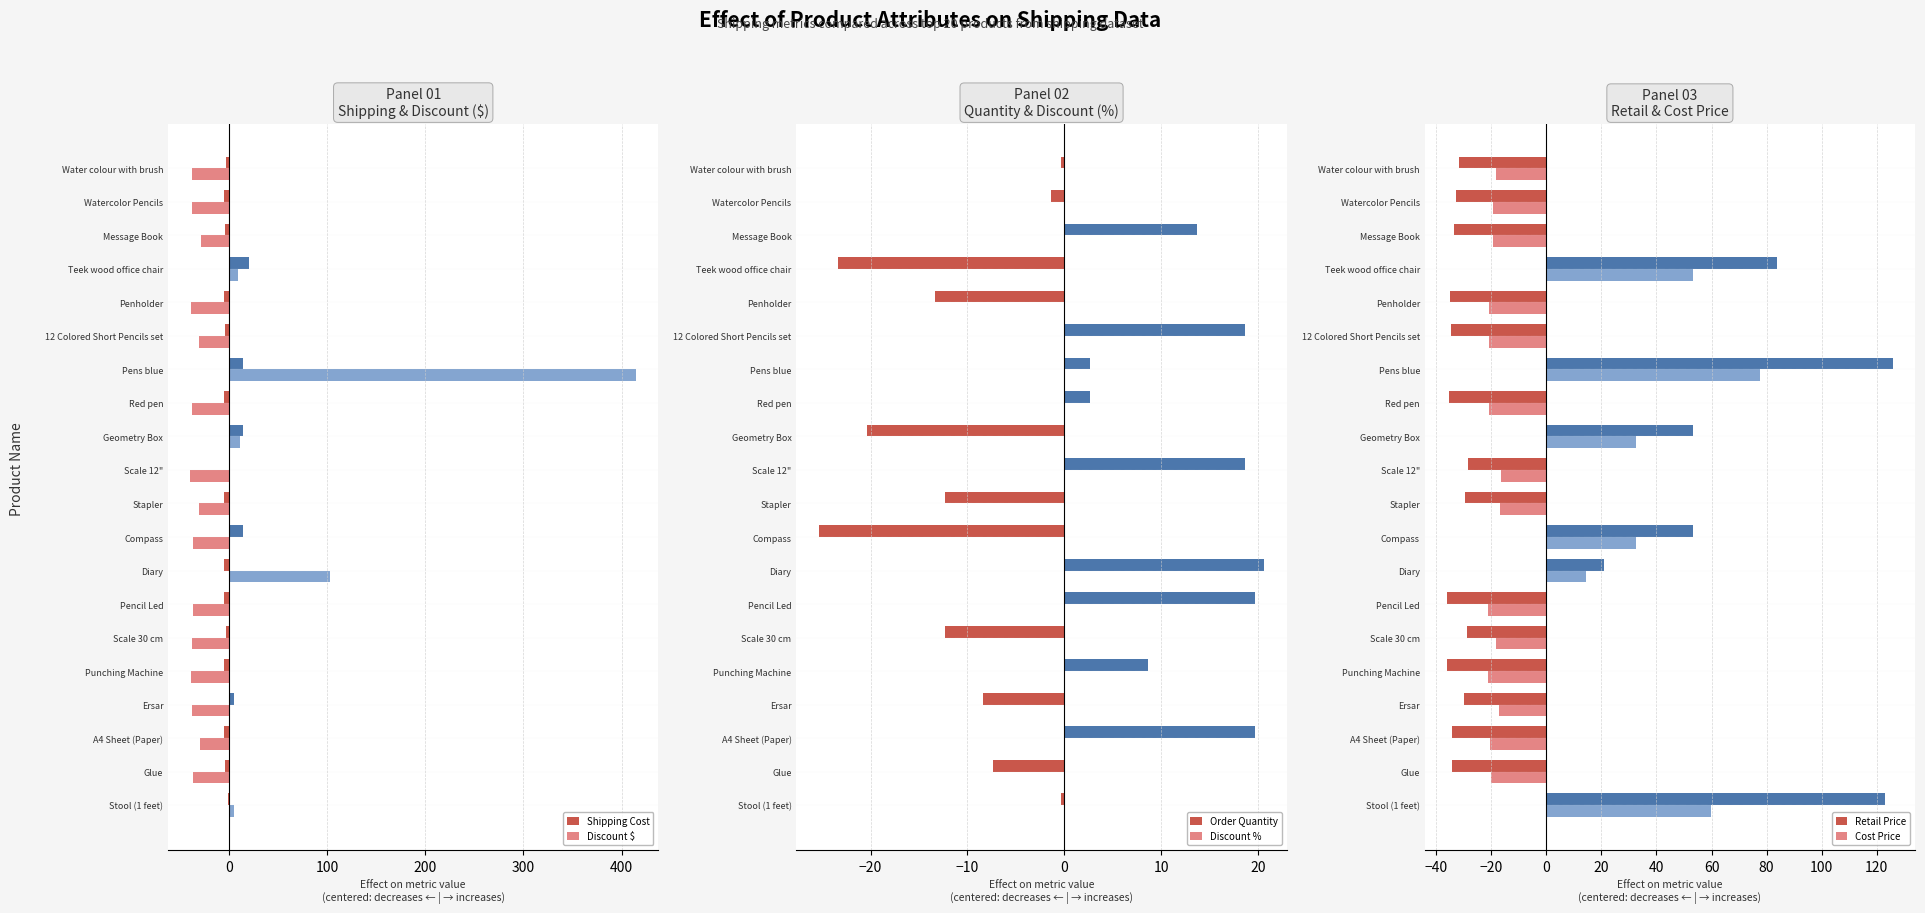

At which label does Discount $ reach its peak?

Pens blue